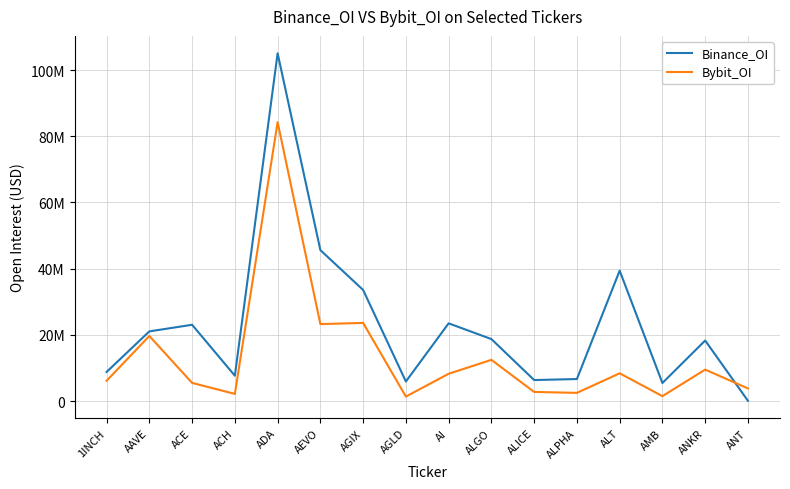

What is the label of the 2nd point from the right?

ANKR